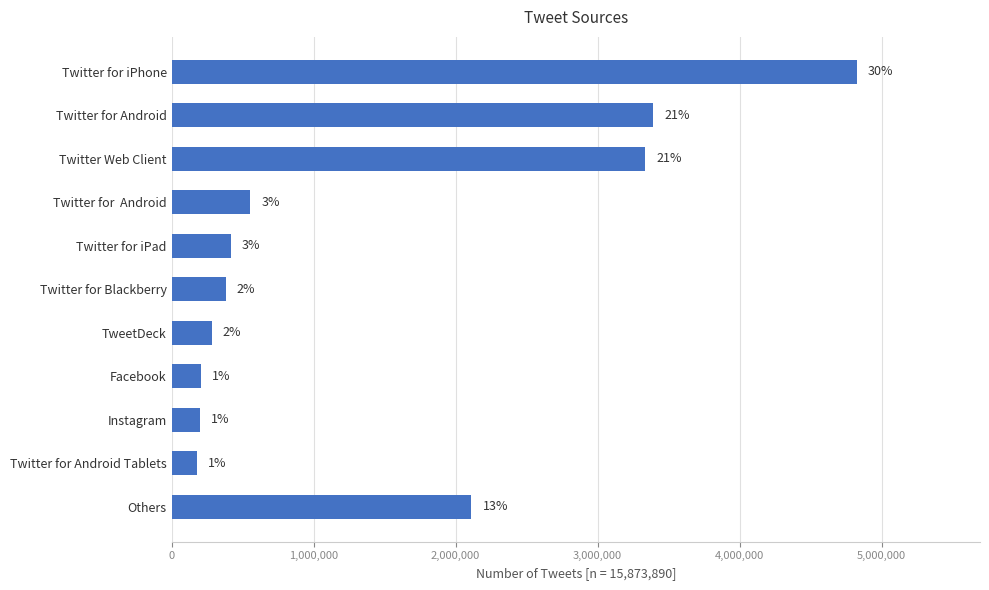

What is the difference between the second highest and minimum values?

3211292